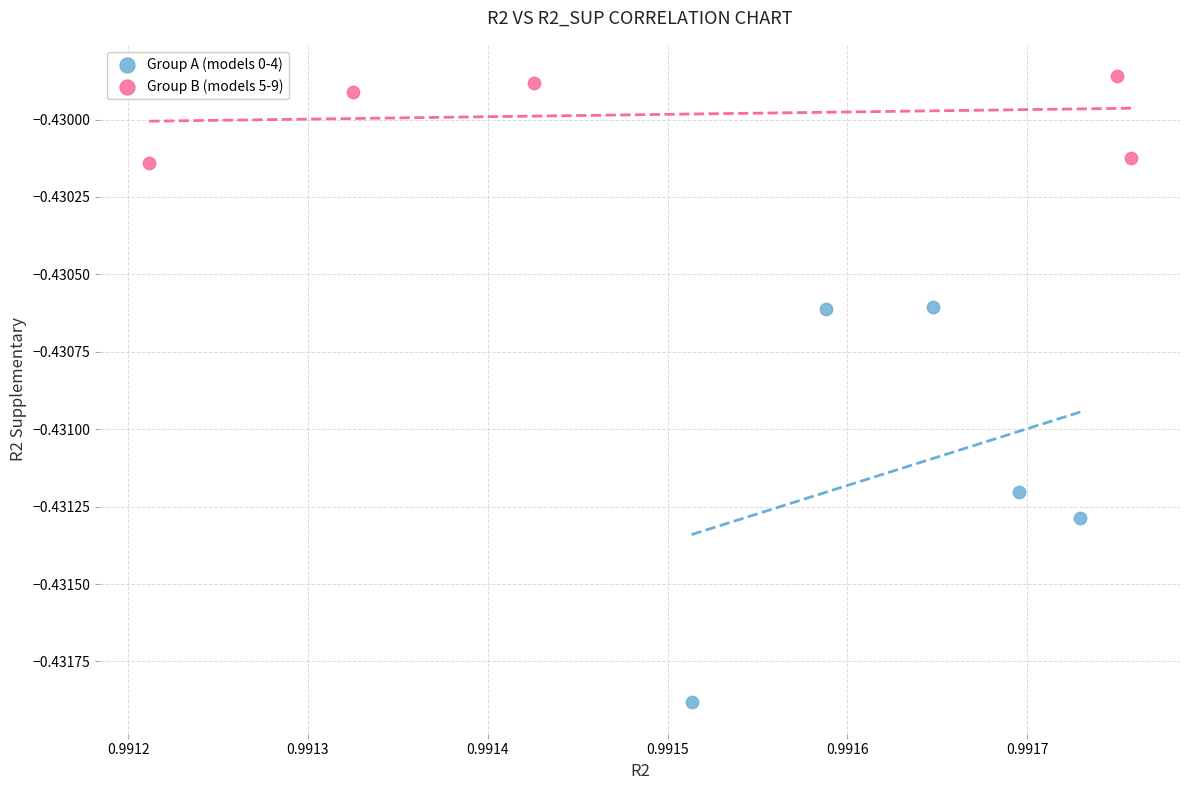

What are all the series names shown in the legend?

Group A (models 0-4), Group B (models 5-9)